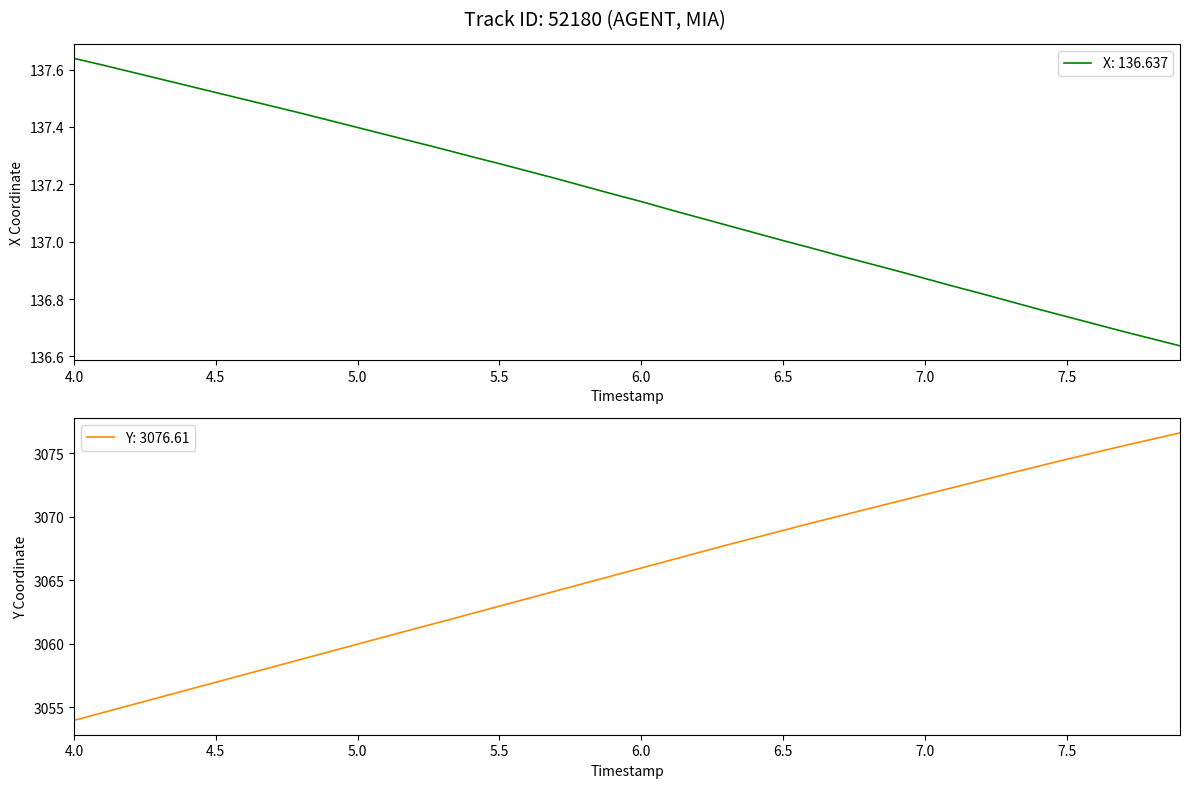

What is the value of the X point at the 34th from the left?

136.8